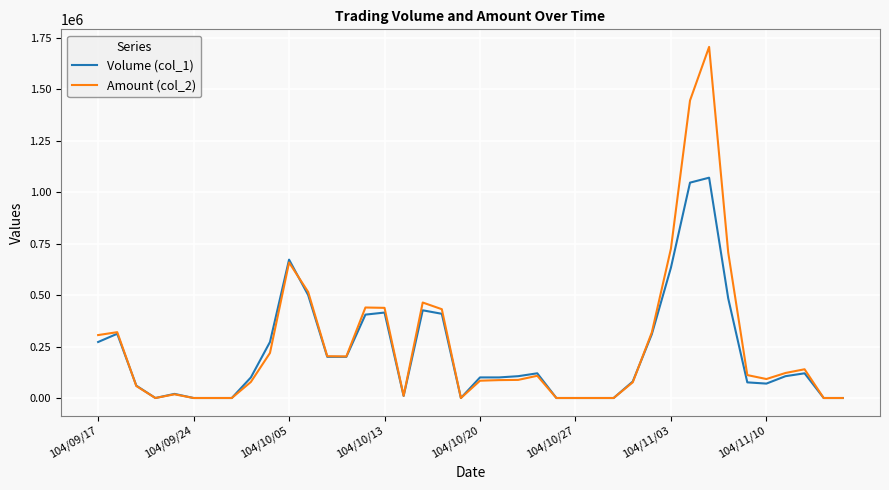

Which series has the widest spread of values?

Amount (col_2)